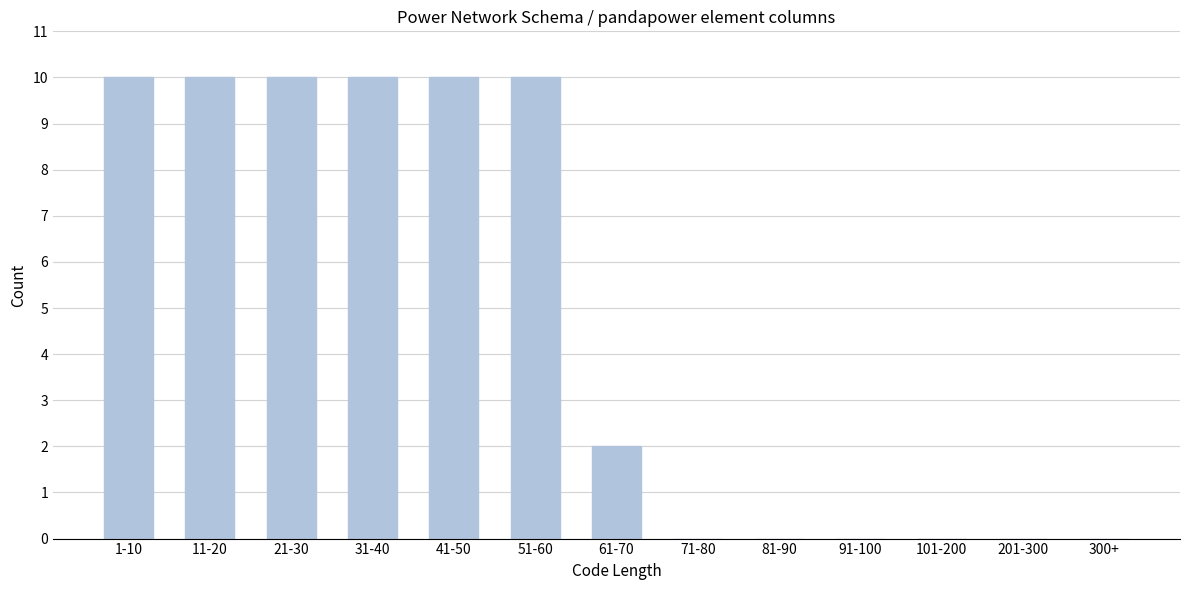

Reading left to right, what are all the values shown in this chart?

1-10=10	11-20=10	21-30=10	31-40=10	41-50=10	51-60=10	61-70=2	71-80=0	81-90=0	91-100=0	101-200=0	201-300=0	300+=0